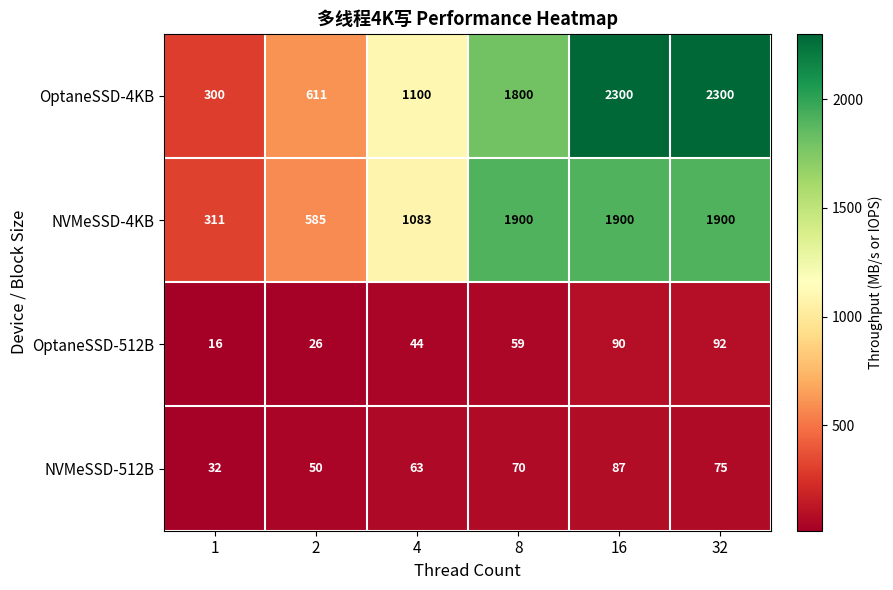

Reading left to right, extract all data points from this chart.

OptaneSSD-4KB: 1=300	2=611	4=1100	8=1800	16=2300	32=2300
NVMeSSD-4KB: 1=311	2=585	4=1083	8=1900	16=1900	32=1900
OptaneSSD-512B: 1=16	2=26	4=44	8=59	16=90	32=92
NVMeSSD-512B: 1=32	2=50	4=63	8=70	16=87	32=75